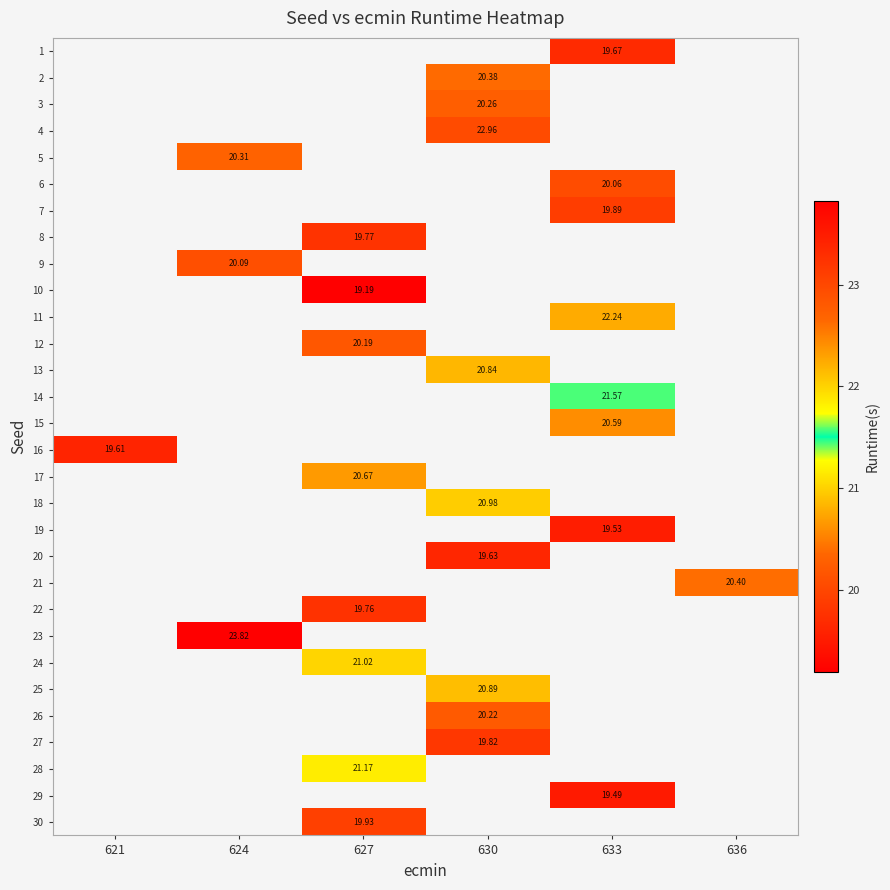

True or false: row_26 has a value of 9.7 at 630.

False